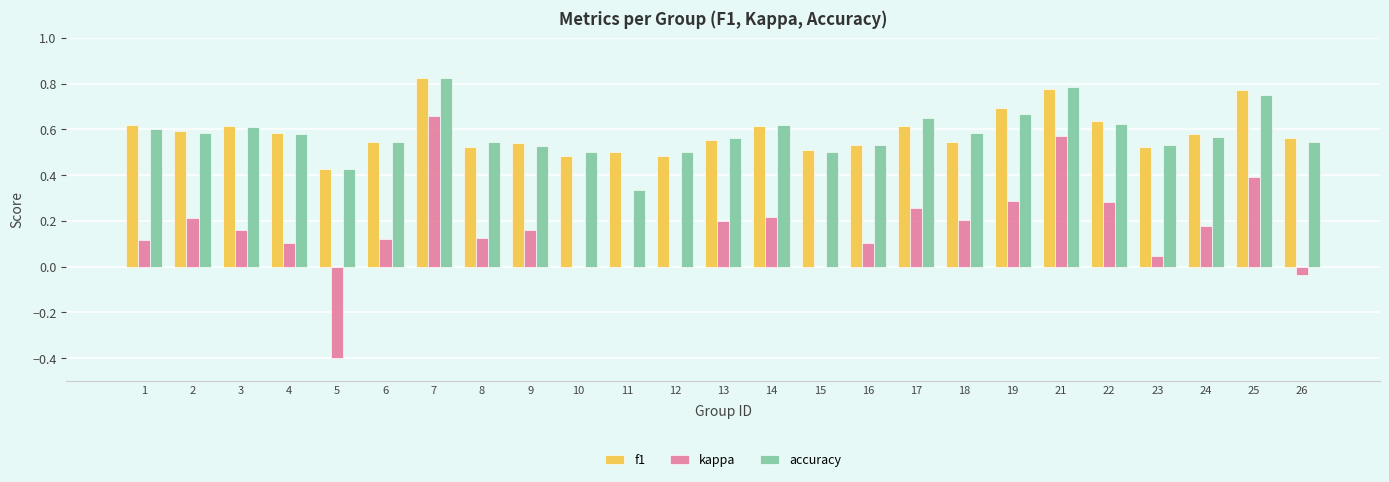

What are all the series names shown in the legend?

f1, kappa, accuracy